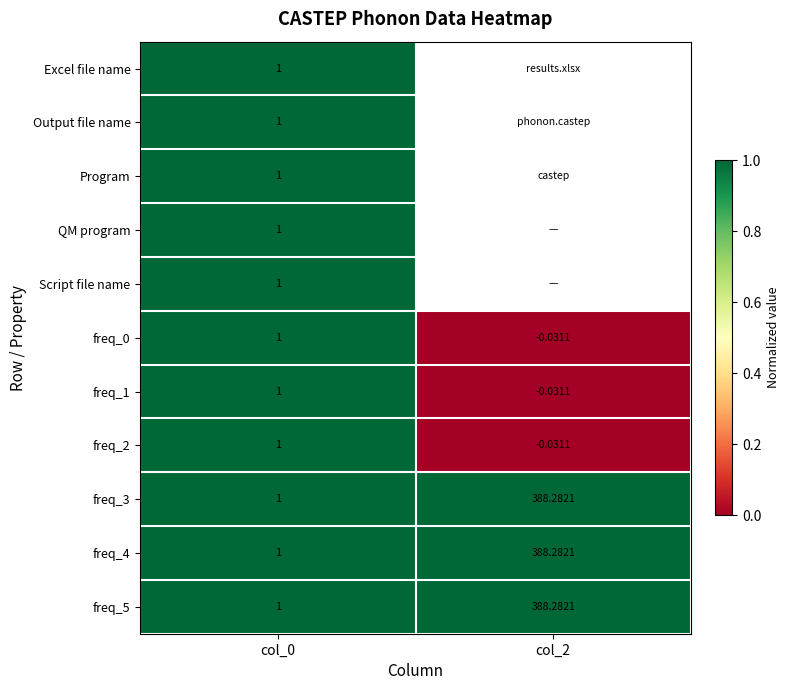

Is the value of freq_5 at col_0 greater than the value of freq_3 at col_2?

No